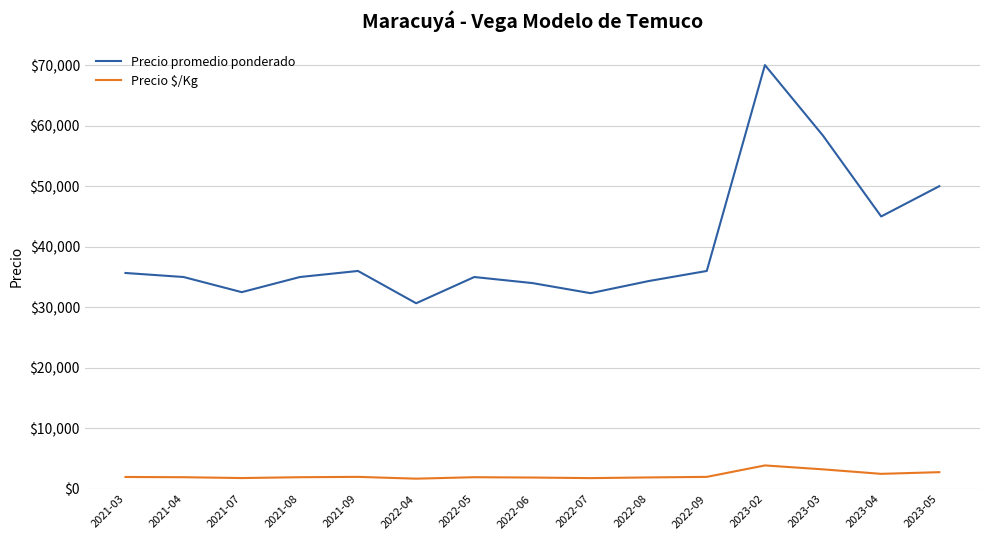

At 2022-06, list the series in order from largest to smallest.

Precio promedio ponderado, Precio $/Kg